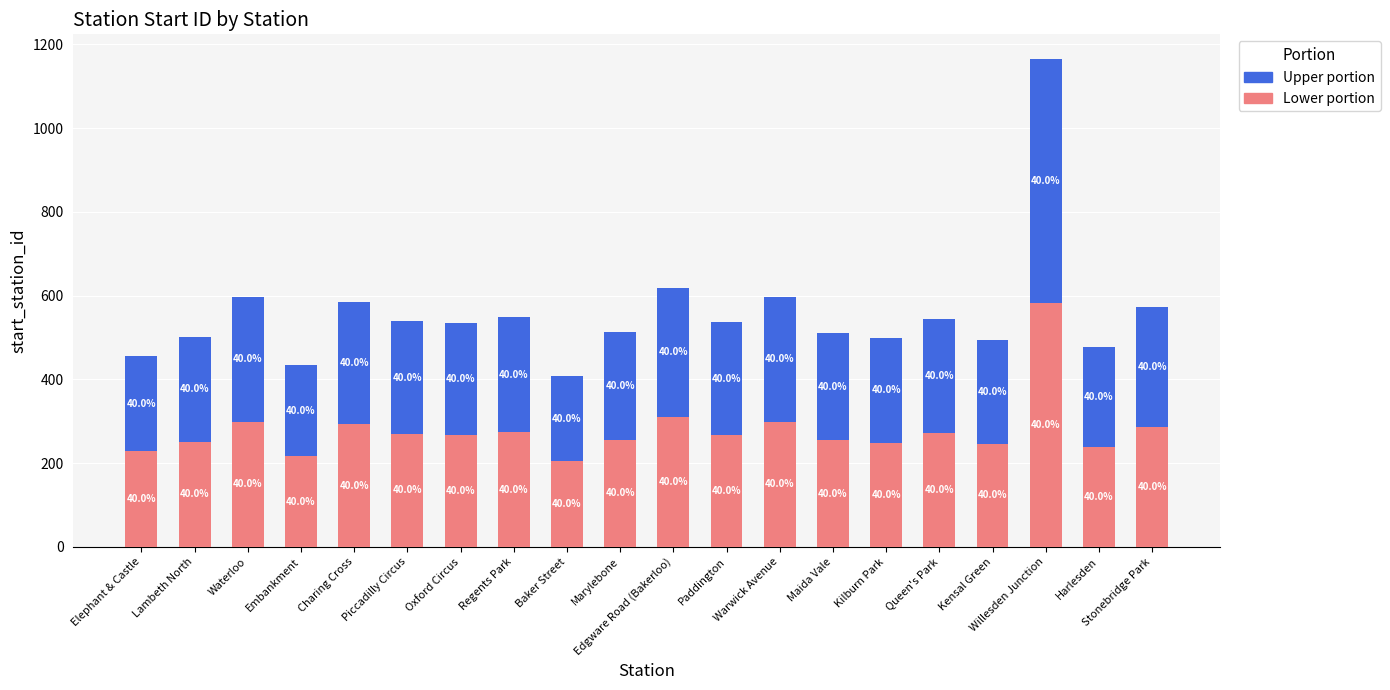

List the series in order of their peak value, highest first.

Lower portion, Upper portion